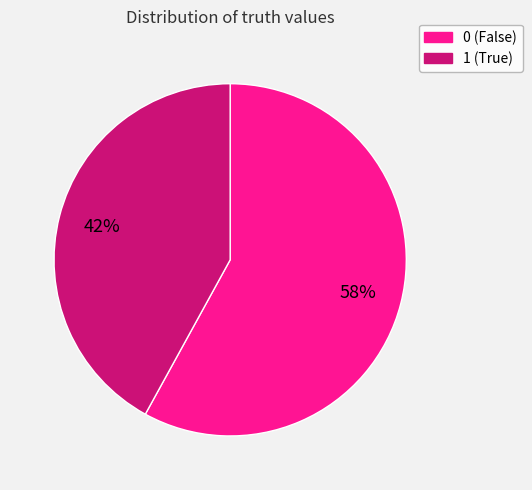

Does any single category account for the majority?

Yes